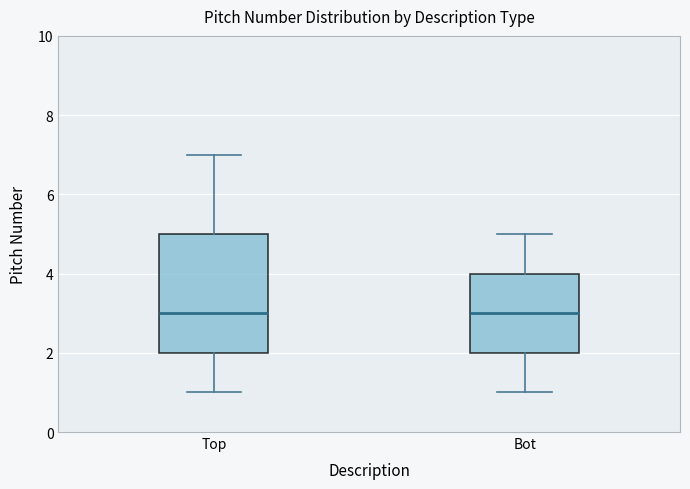

Reading left to right, transcribe this box plot: for each box, give where its median line is, the range the box spans, and where its two whiskers end, as read against the y-axis. The values are not printed on the chart, so give them approximately, as read against the axis.

Top: median 3, box 2 to 5, whiskers 1 to 7
Bot: median 3, box 2 to 4, whiskers 1 to 5